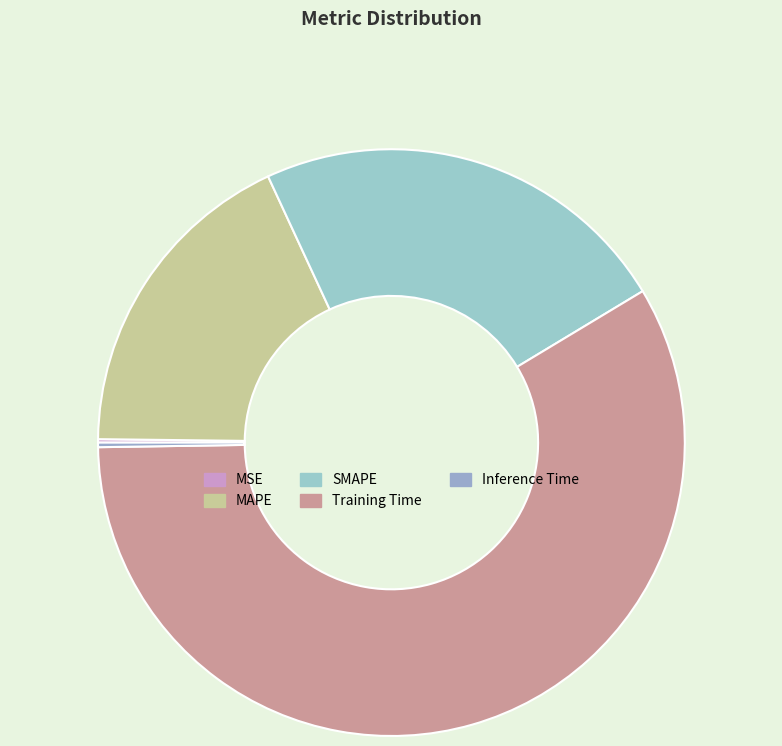

Between Inference Time and SMAPE, which is larger?

SMAPE